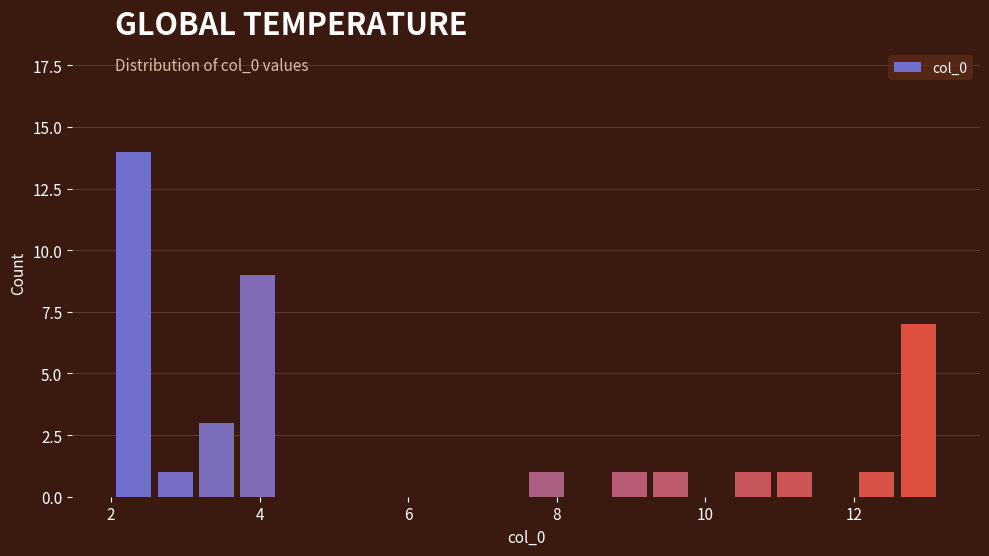

Read against the x-axis, roughly where is the centre of the tallest bar?

2.4